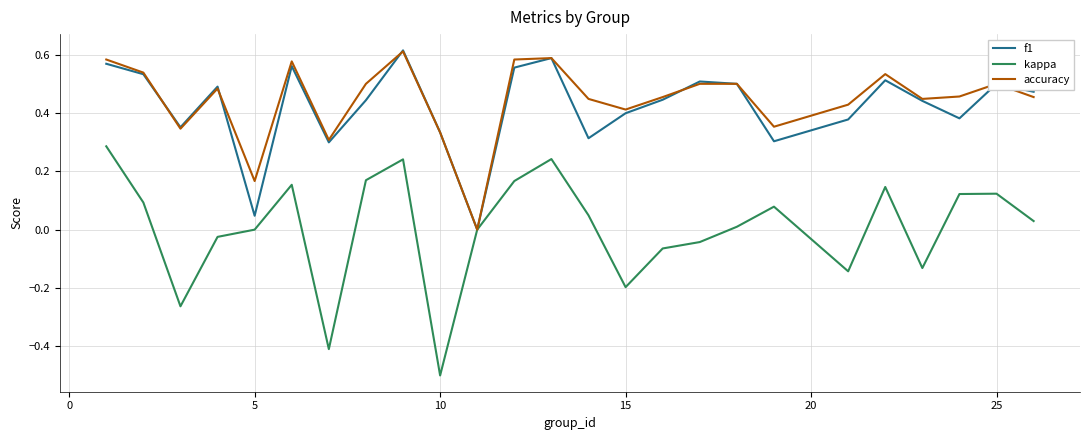

What is the minimum value shown in the chart?

-0.5